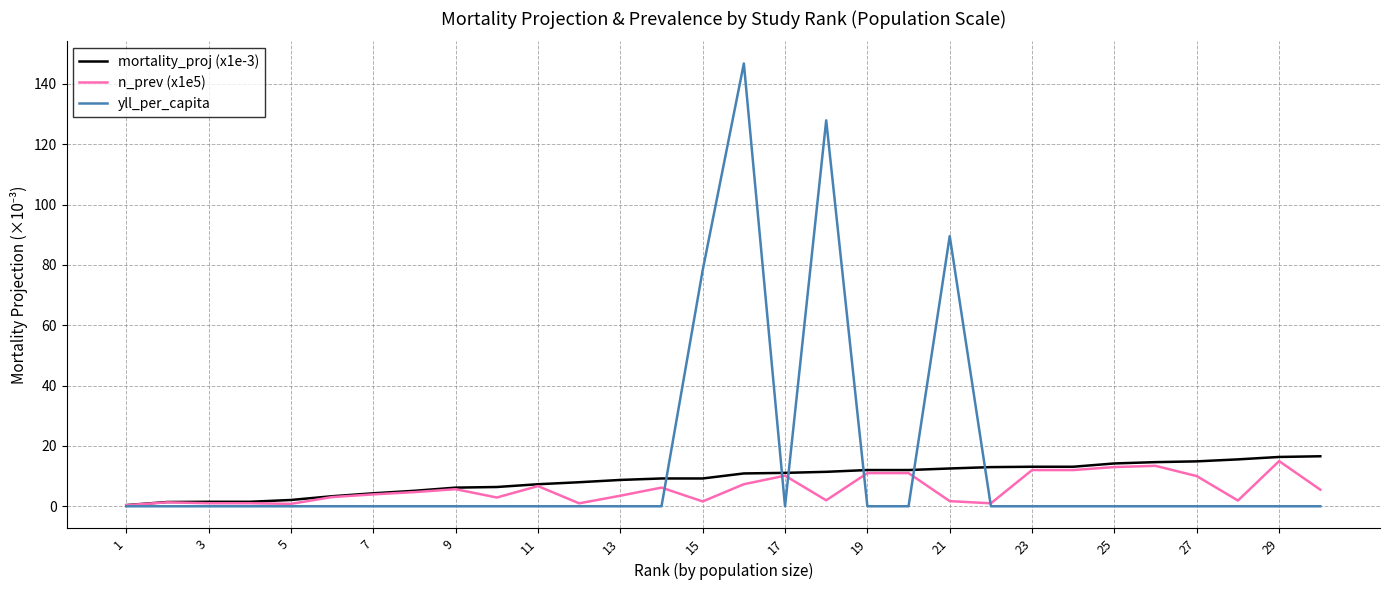

Which series has the largest range (max minus min)?

yll_per_capita